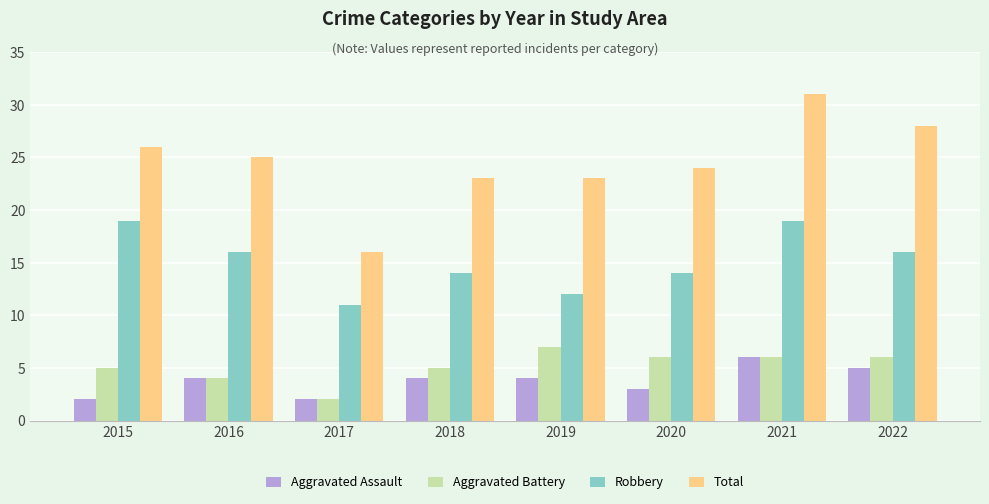

Count the number of data series in this chart.

4